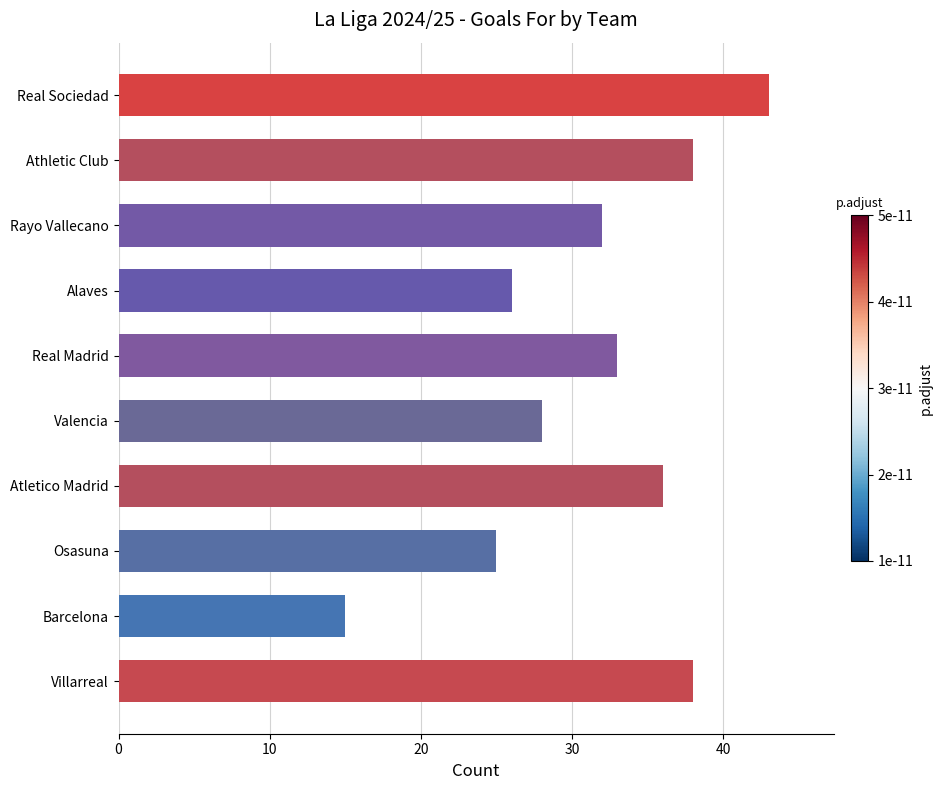

Which has a higher value, Valencia or Alaves?

Valencia